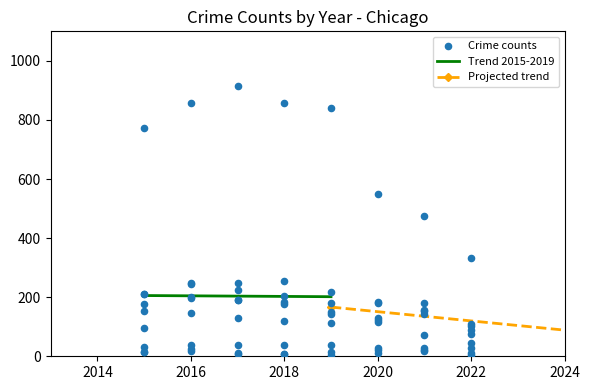

What Y value in the scatter plot is closest to 460?

474